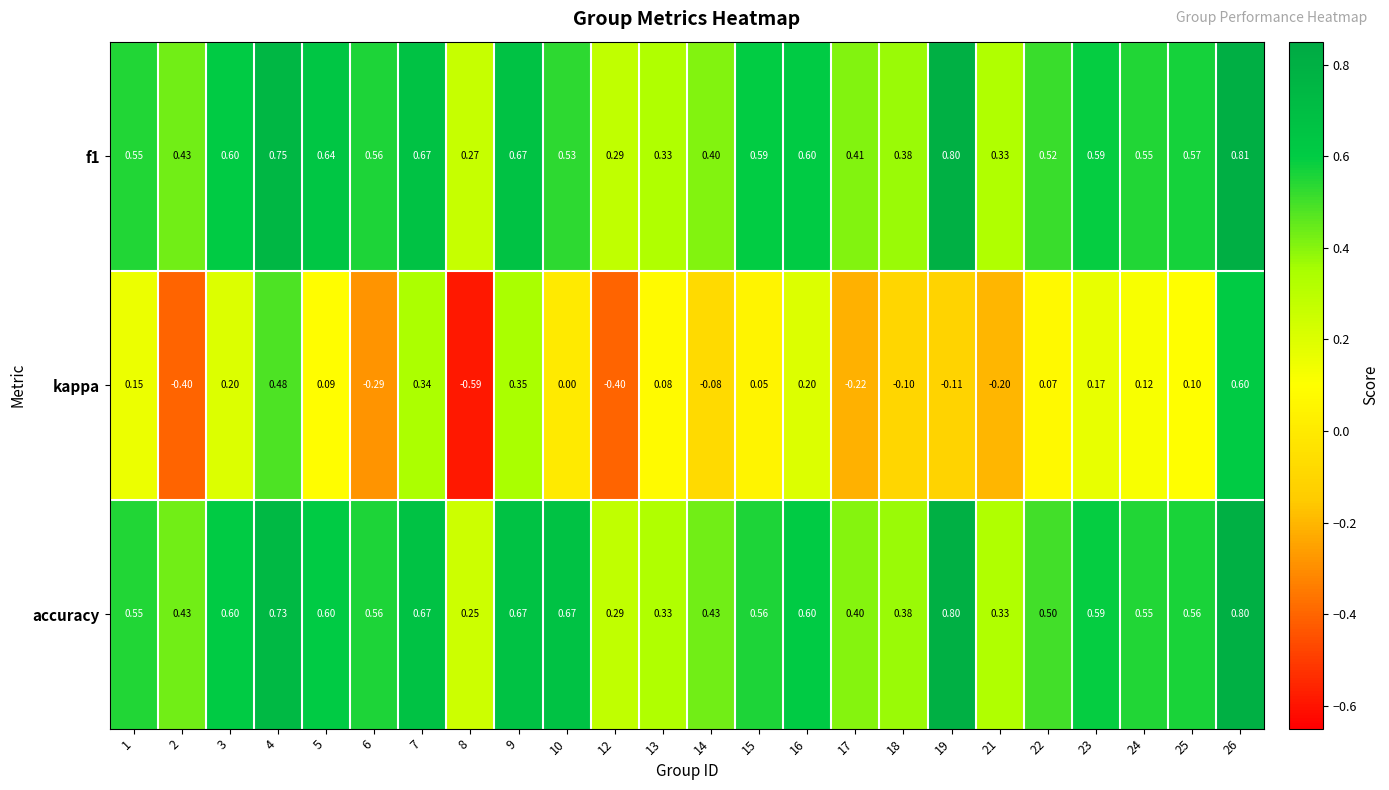

Which series has the largest range (max minus min)?

kappa